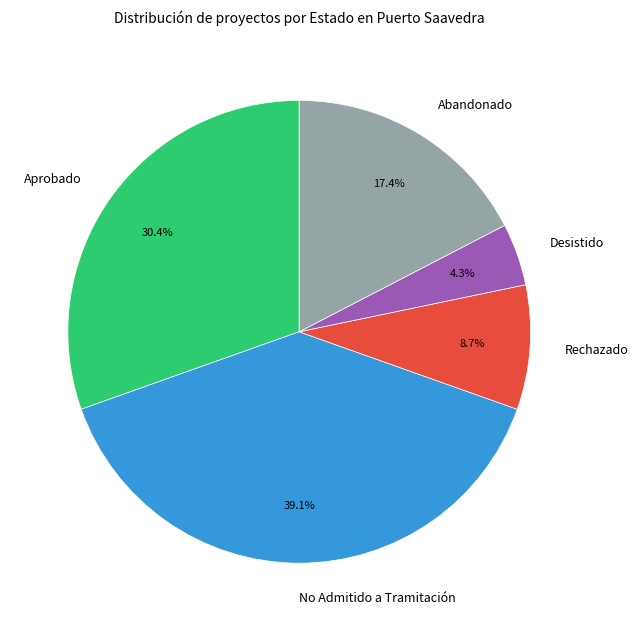

To the nearest percent, what is the combined percentage of Desistido and Aprobado?

35%